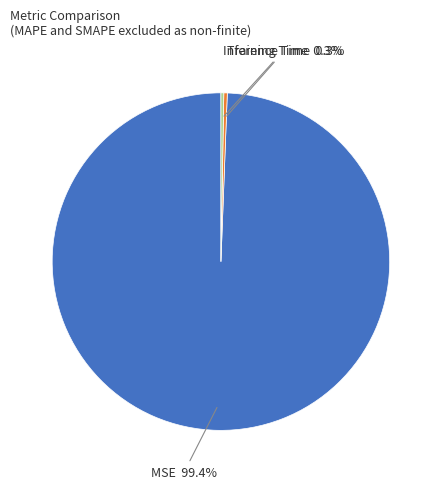

What portion of the pie excludes MSE?

0.6%